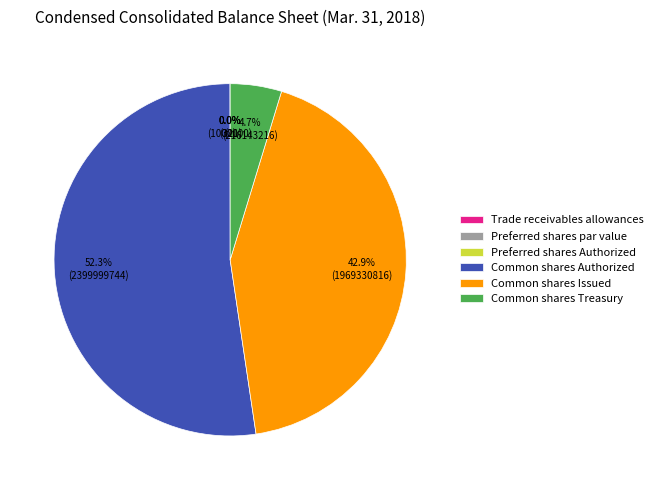

To the nearest percent, what is the difference between the largest and smallest slice percentages?

52%